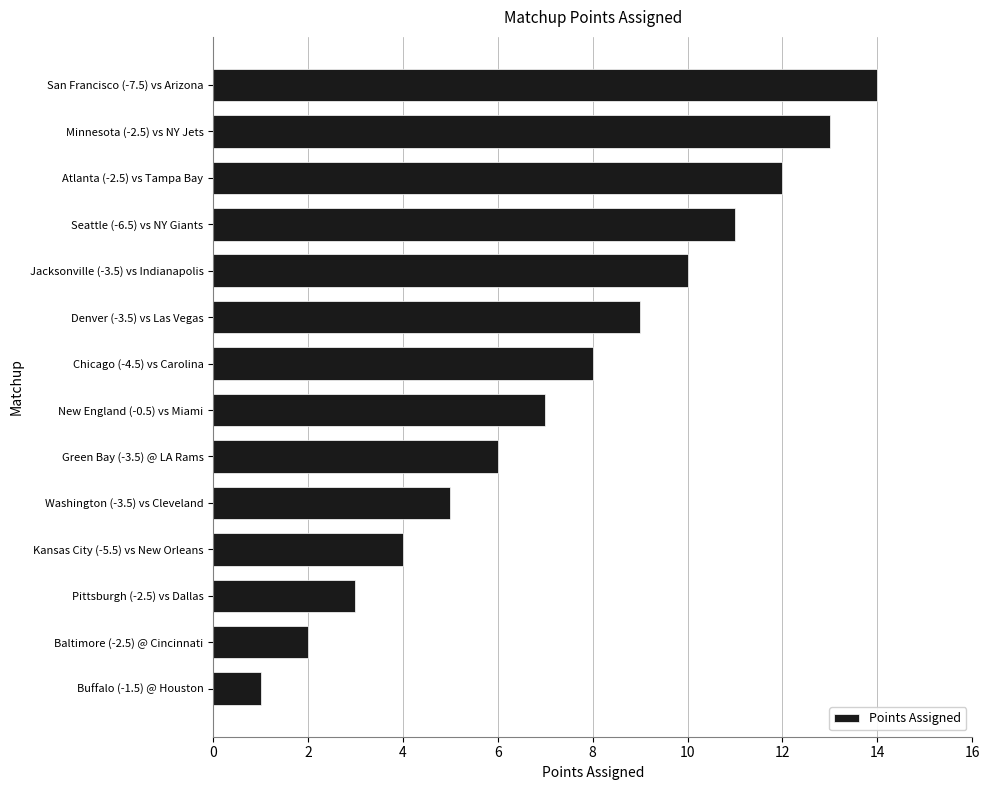

List the labels in order of value, smallest first.

Buffalo (-1.5) @ Houston, Baltimore (-2.5) @ Cincinnati, Pittsburgh (-2.5) vs Dallas, Kansas City (-5.5) vs New Orleans, Washington (-3.5) vs Cleveland, Green Bay (-3.5) @ LA Rams, New England (-0.5) vs Miami, Chicago (-4.5) vs Carolina, Denver (-3.5) vs Las Vegas, Jacksonville (-3.5) vs Indianapolis, Seattle (-6.5) vs NY Giants, Atlanta (-2.5) vs Tampa Bay, Minnesota (-2.5) vs NY Jets, San Francisco (-7.5) vs Arizona